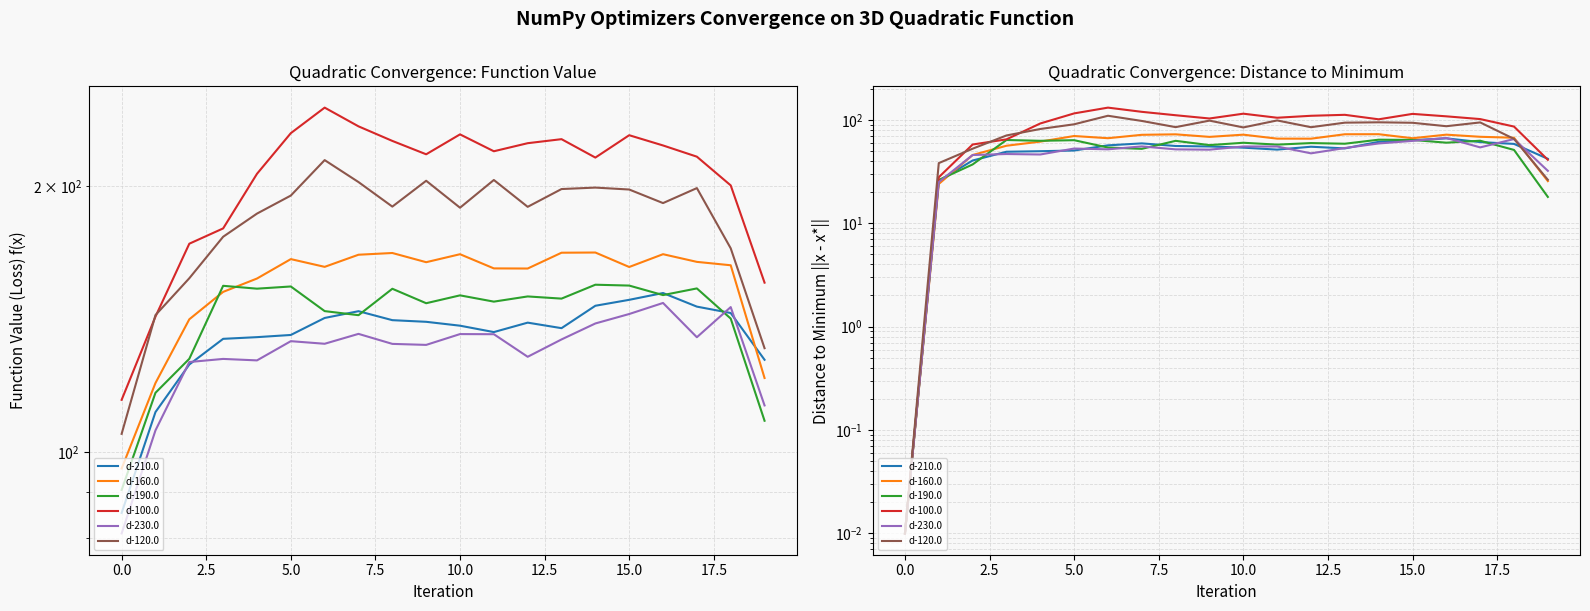

What is the value of the d-160.0 point at the 11th from the left?

71.8